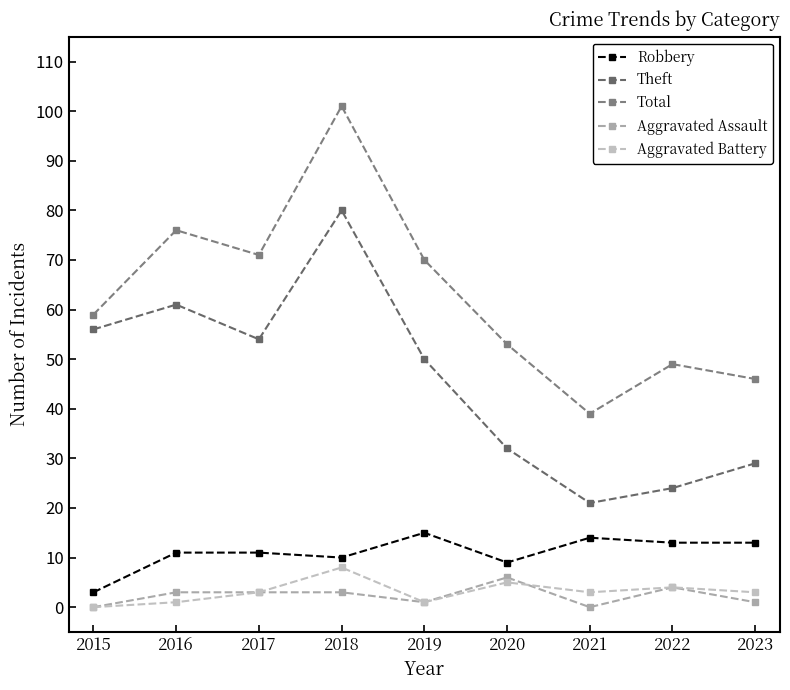

Reading left to right, transcribe all the data shown in this chart.

Robbery: 3	11	11	10	15	9	14	13	13
Theft: 56	61	54	80	50	32	21	24	29
Total: 59	76	71	101	70	53	39	49	46
Aggravated Assault: 0	3	3	3	1	6	0	4	1
Aggravated Battery: 0	1	3	8	1	5	3	4	3